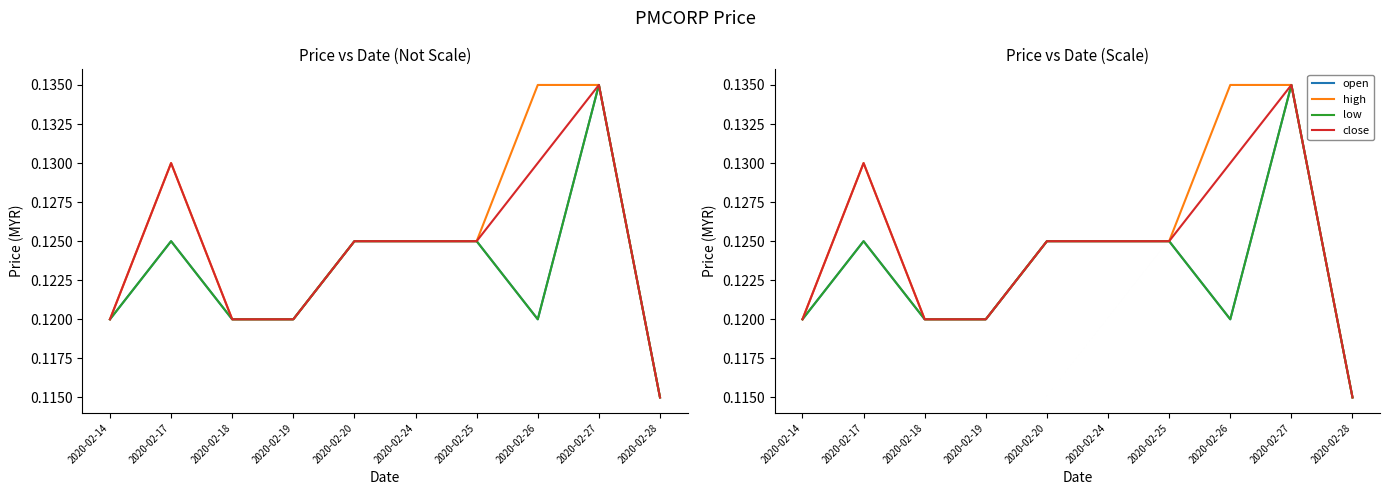

Is this an area chart (filled region under the line)?

No